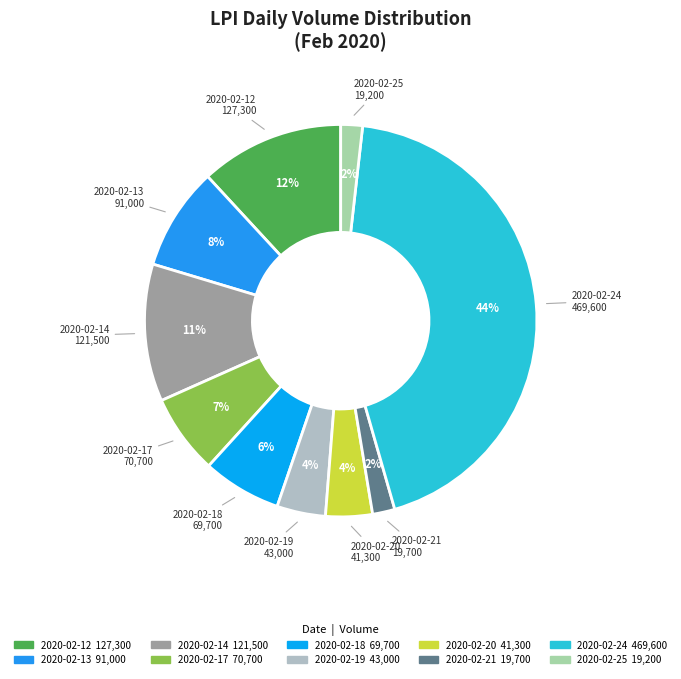

Do 2020-02-20 and 2020-02-21 together represent more than half of the pie?

No